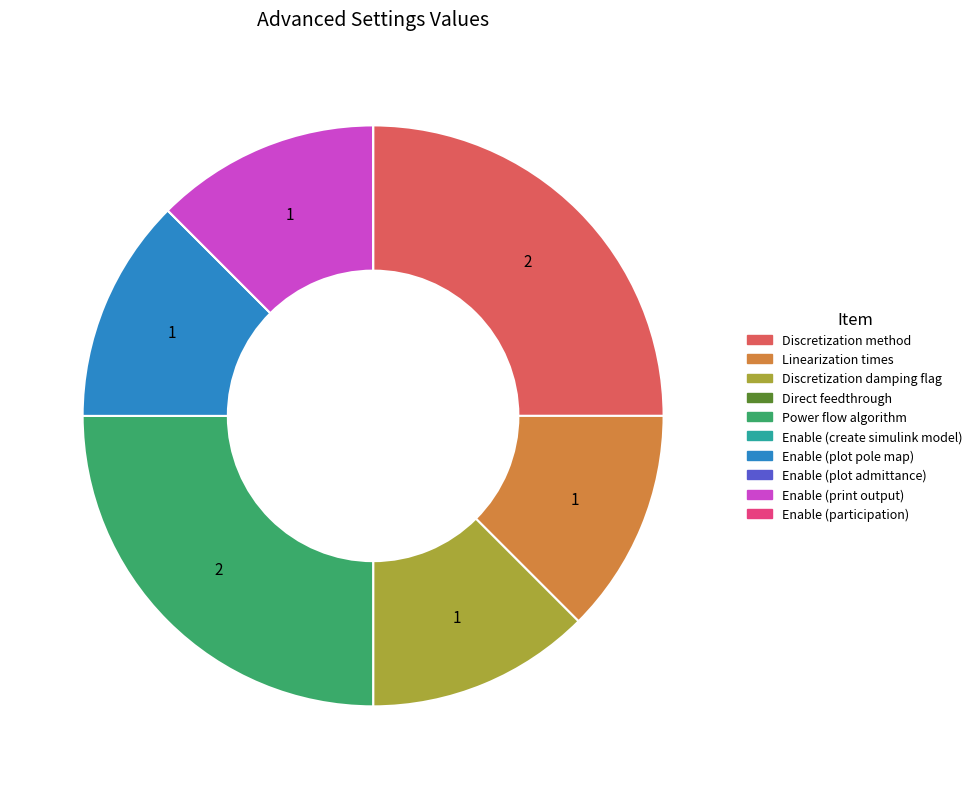

True or false: Enable (plot pole map) accounts for 4% of the total.

False